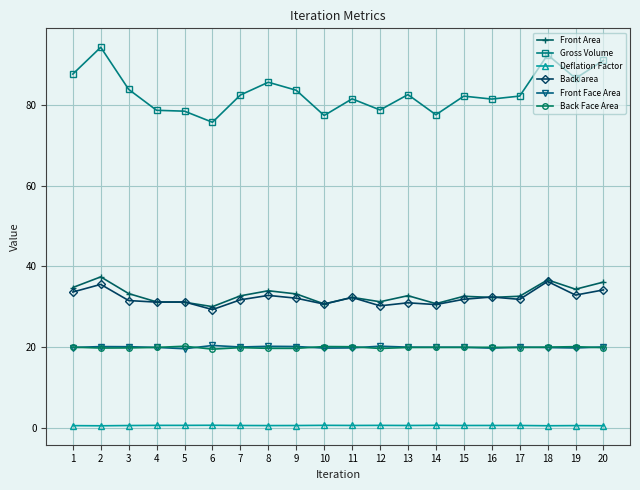

True or false: Deflation Factor has more than 2 interior local peaks.

True